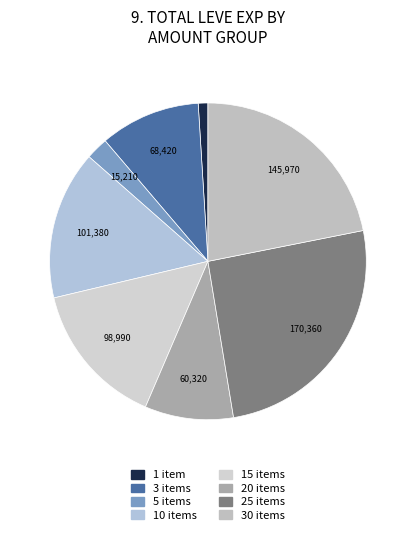

Count the number of slices in the pie.

8